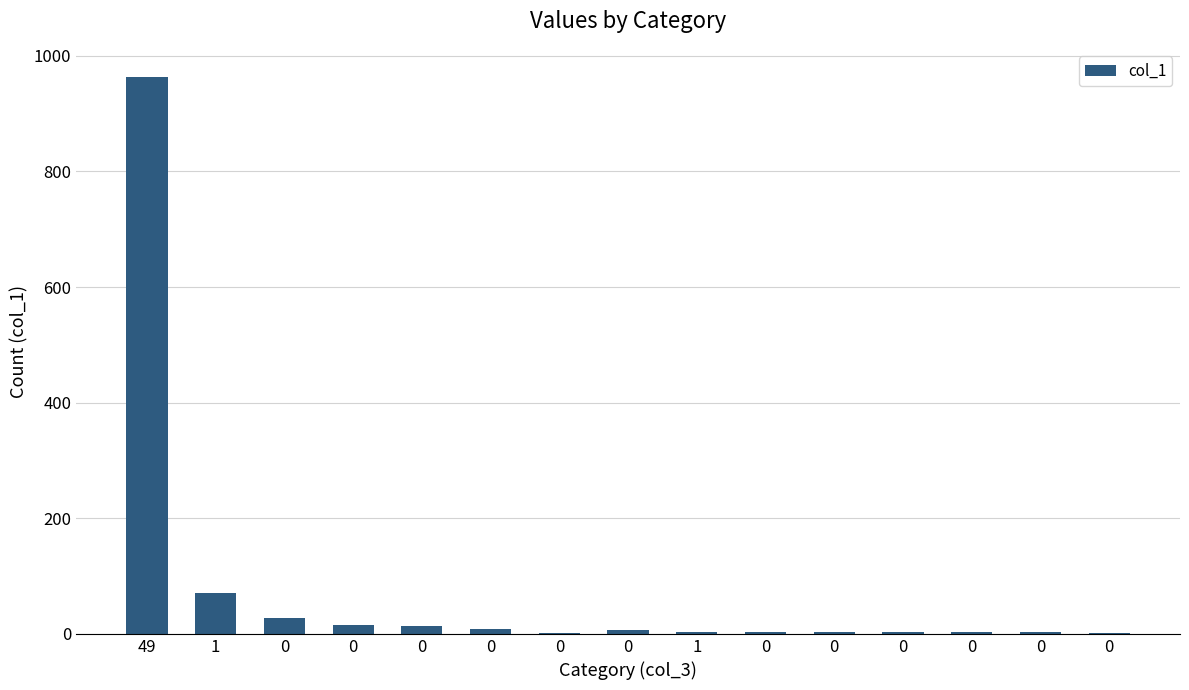

What is the smallest value displayed?

1